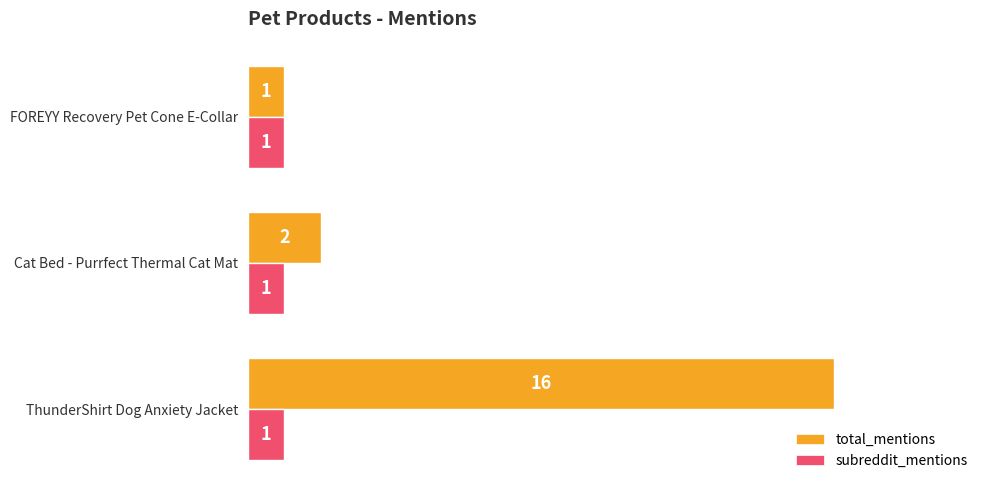

Which series has the widest spread of values?

total_mentions